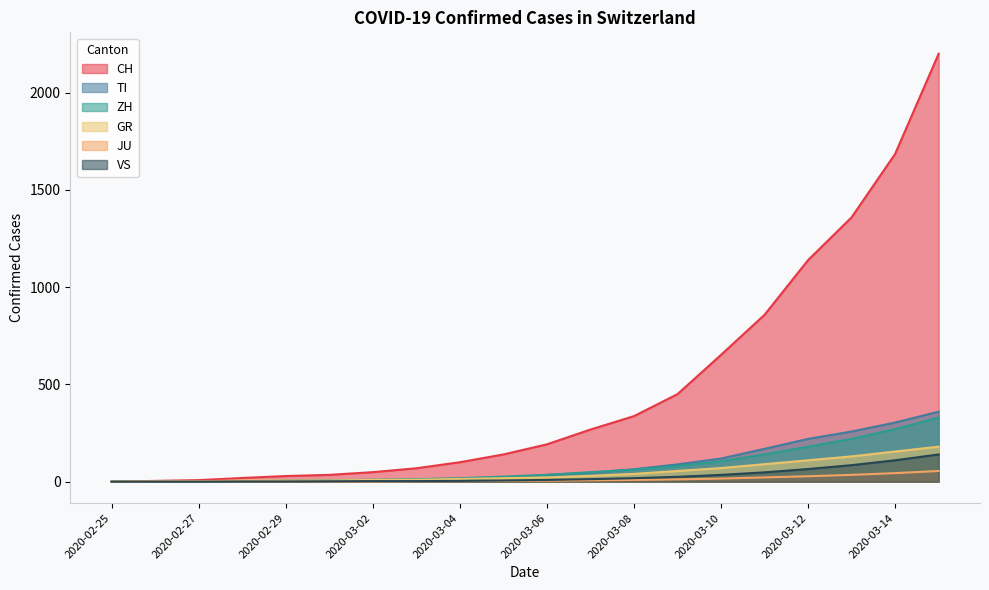

At how many categories does at least one series exceed 1358?

3